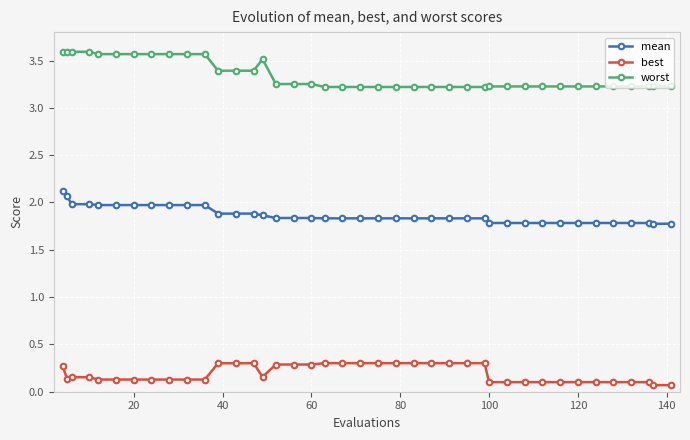

Count the worst values in the range 3 to 4.

40